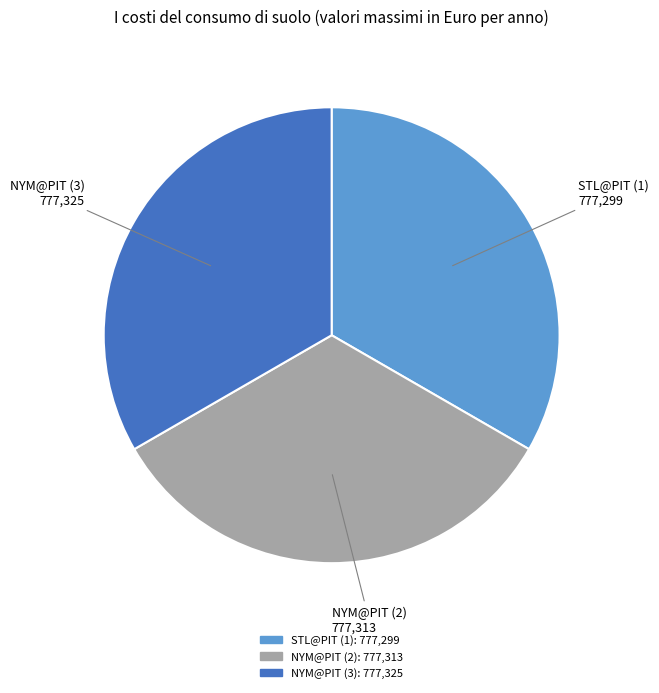

Is the sum of STL@PIT (1) and NYM@PIT (3) greater than half?

Yes